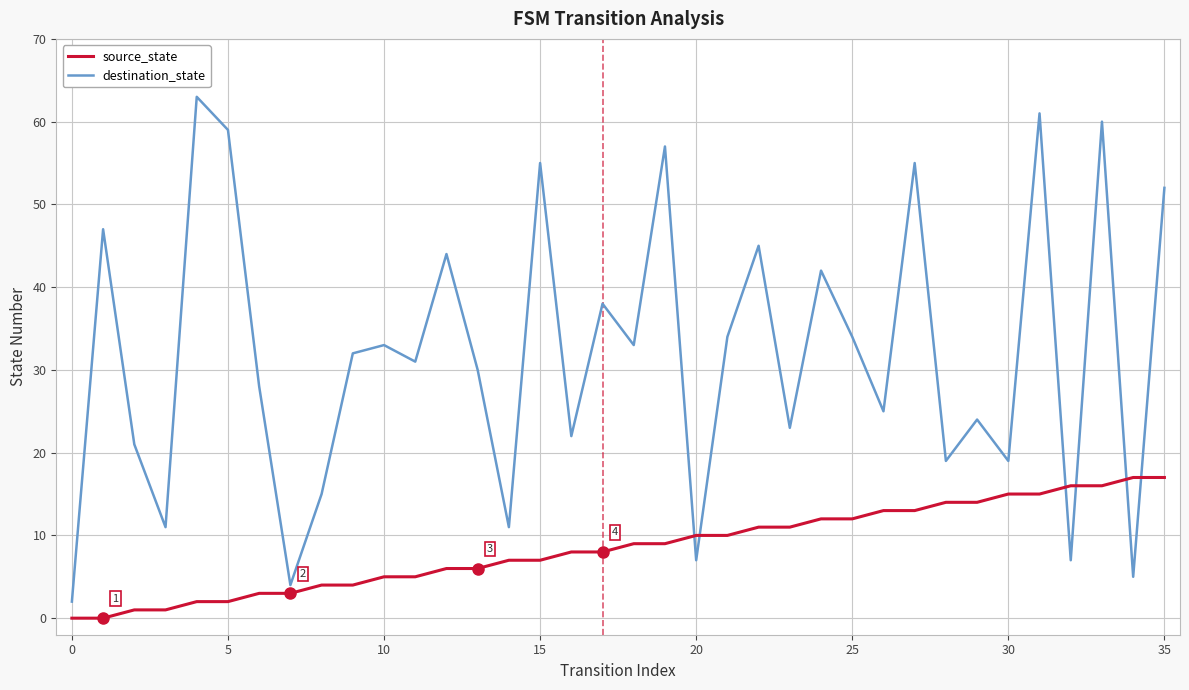

Which series has the widest spread of values?

destination_state